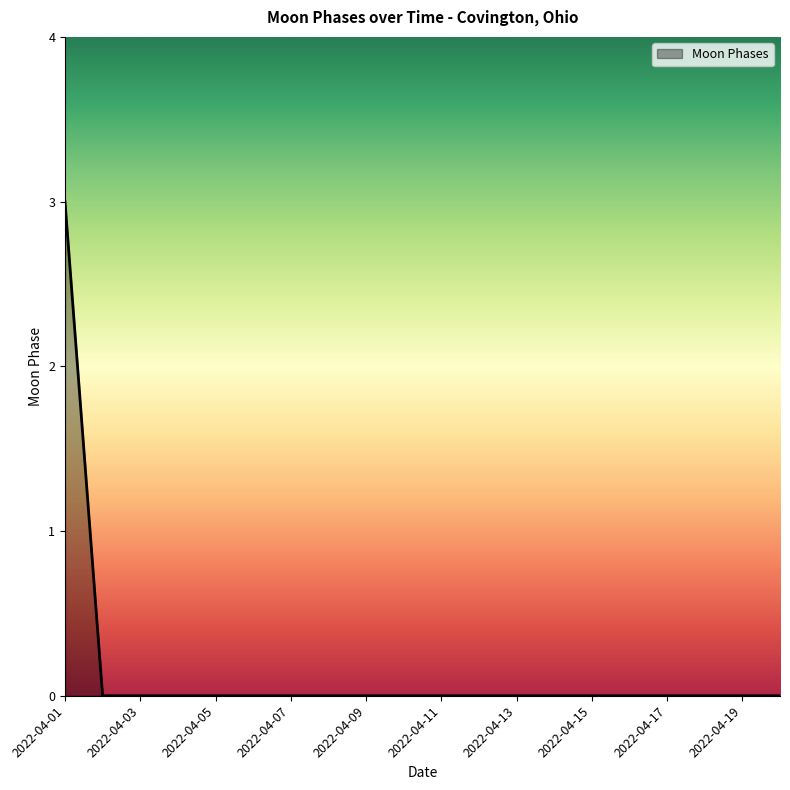

Reading left to right, extract all data points from this chart.

3	0	0	0	0	0	0	0	0	0	0	0	0	0	0	0	0	0	0	0